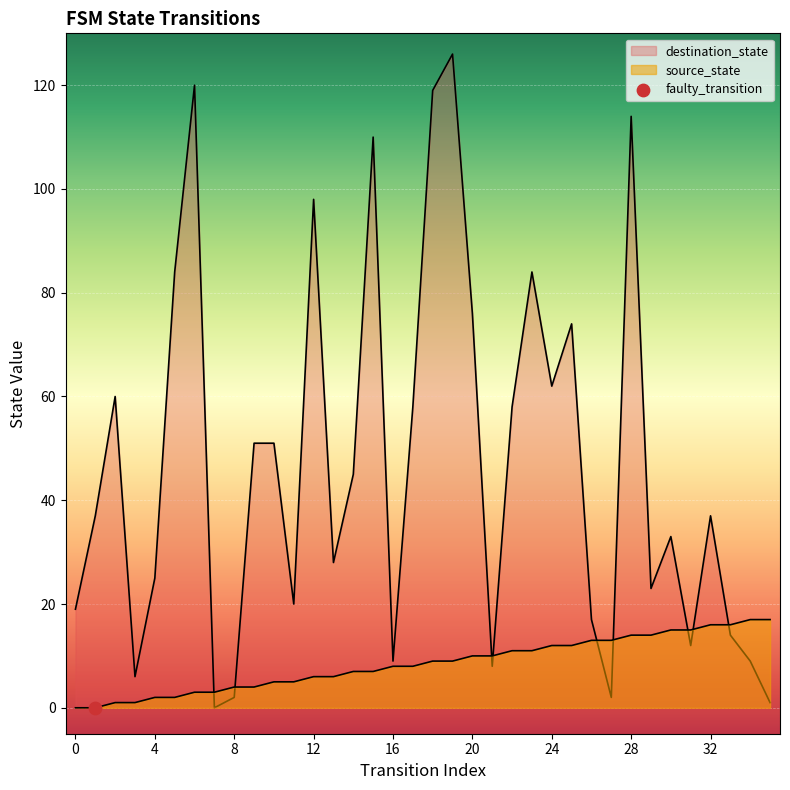

Which series has the largest total across all categories?

destination_state